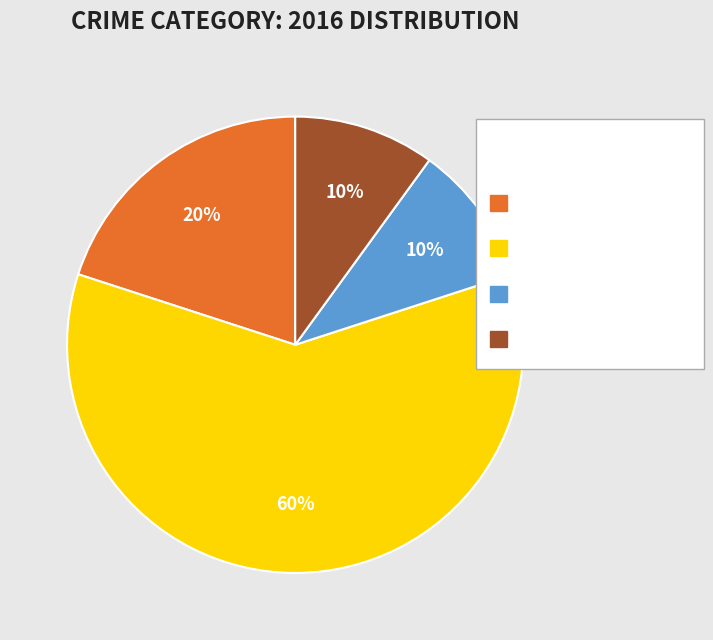

Is there any slice that represents more than half of the pie?

Yes